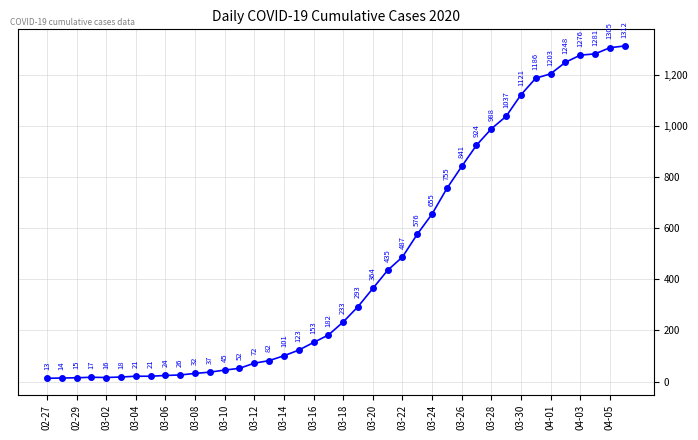

Count the number of categories in the chart.

40